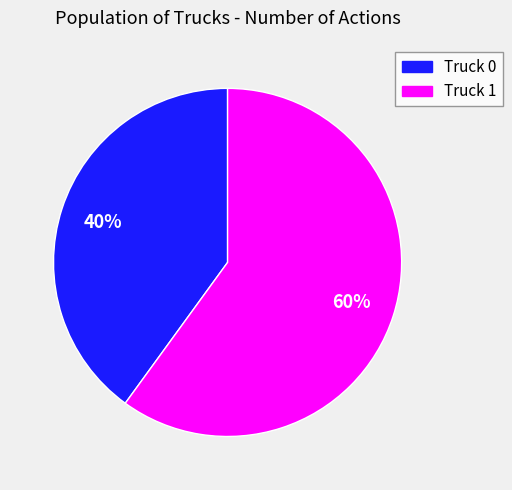

True or false: Truck 1 accounts for 60% of the total.

True